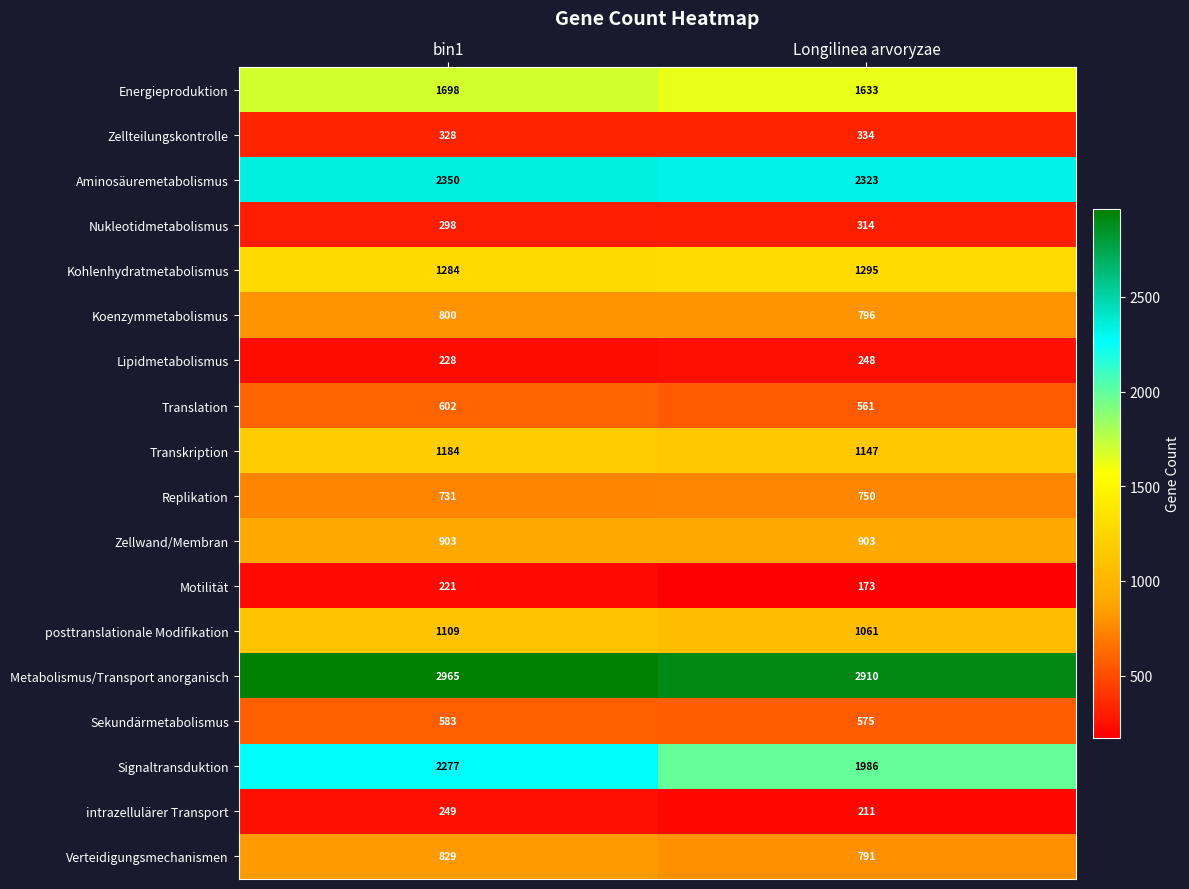

At which label does posttranslationale Modifikation reach its peak?

bin1